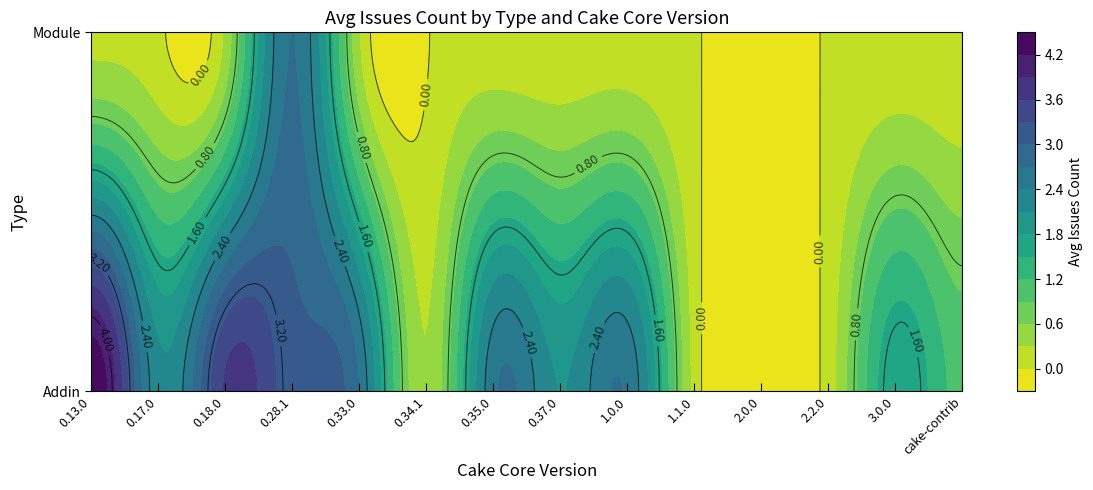

Where does the Addin series first go above 2?

0.13.0